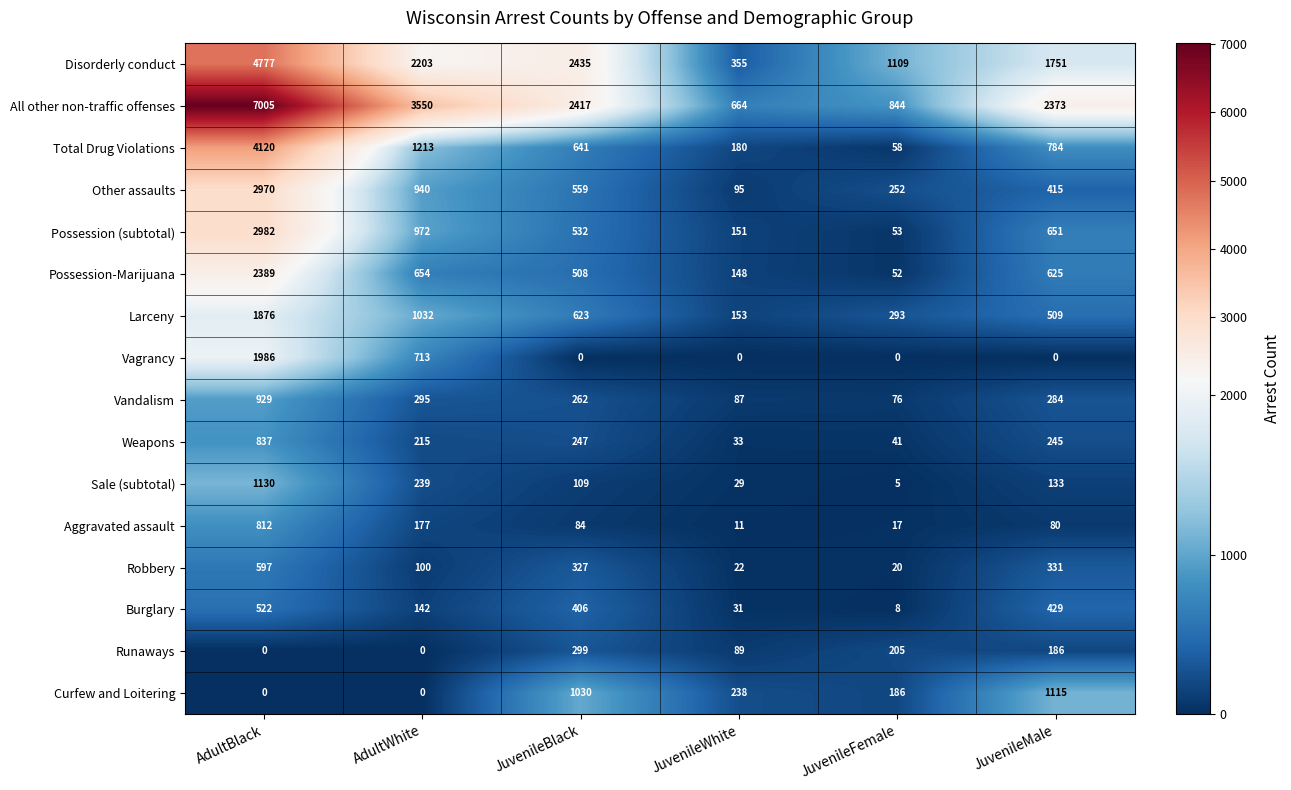

The value of Other assaults at JuvenileBlack is 243. True or false?

False